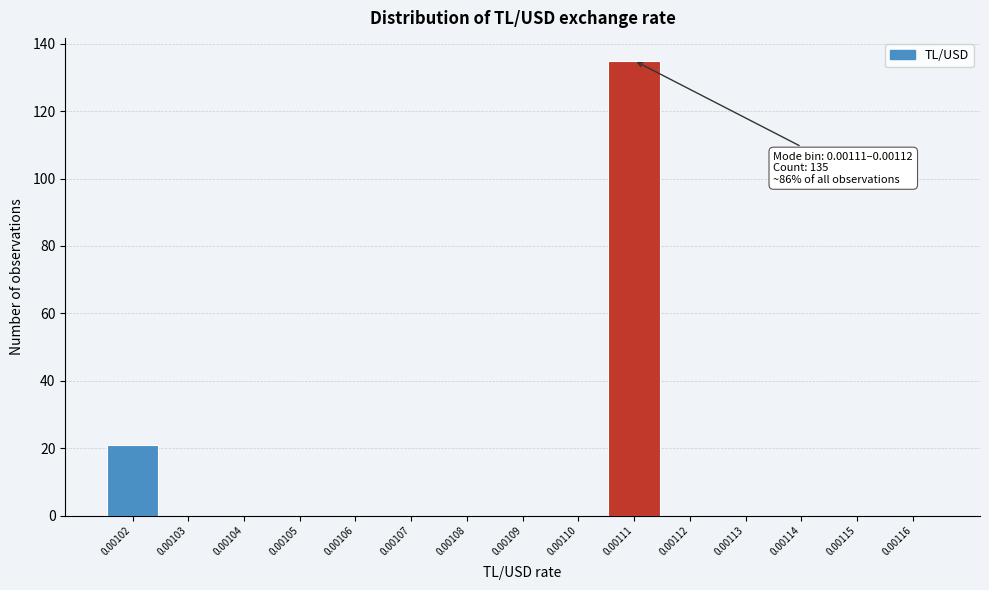

Reading left to right, transcribe all the data shown in this chart.

0.00102=21	0.00103=0	0.00104=0	0.00105=0	0.00106=0	0.00107=0	0.00108=0	0.00109=0	0.00110=0	0.00111=135	0.00112=0	0.00113=0	0.00114=0	0.00115=0	0.00116=0